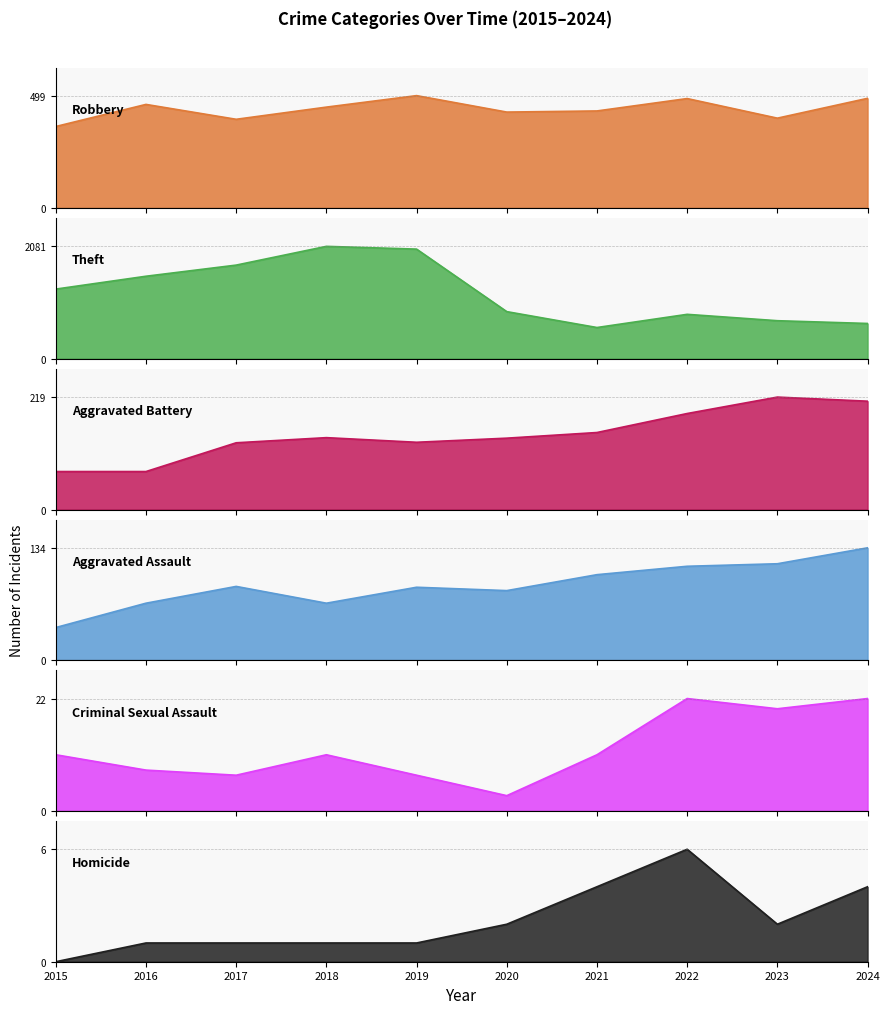

True or false: Robbery and Homicide cross at least once.

False